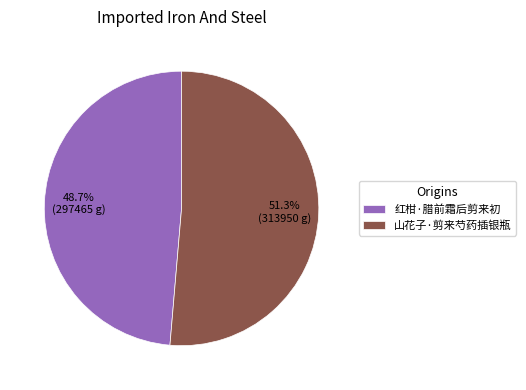

What is the smallest slice in the pie chart?

红柑·腊前霜后剪来初